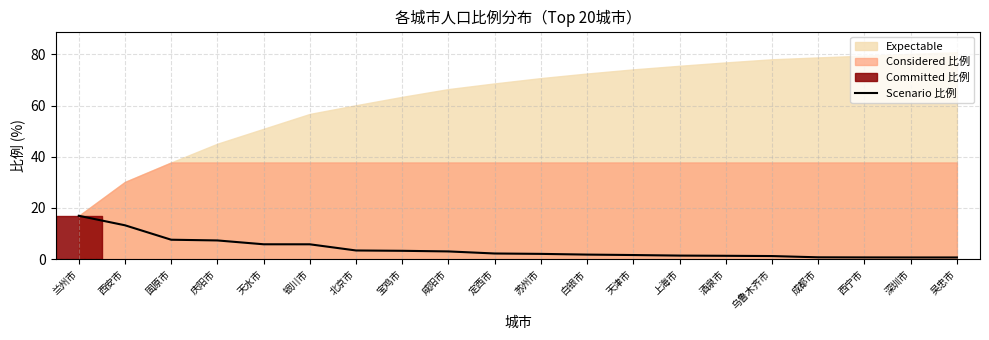

Reading left to right, what are all the values shown in this chart?

兰州市=16.9	西安市=13.2	固原市=7.6	庆阳市=7.3	天水市=5.8	银川市=5.8	北京市=3.4	宝鸡市=3.3	咸阳市=3.0	定西市=2.2	苏州市=2.1	白银市=1.8	天津市=1.6	上海市=1.4	酒泉市=1.3	乌鲁木齐市=1.2	成都市=0.7	西宁市=0.7	深圳市=0.7	吴忠市=0.7